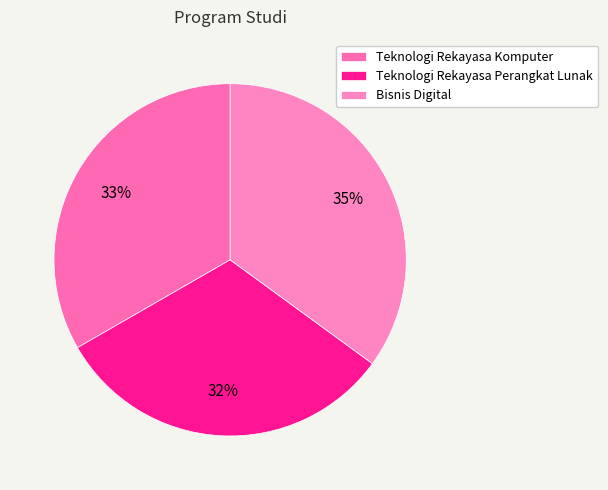

How many slices are in this pie chart?

3